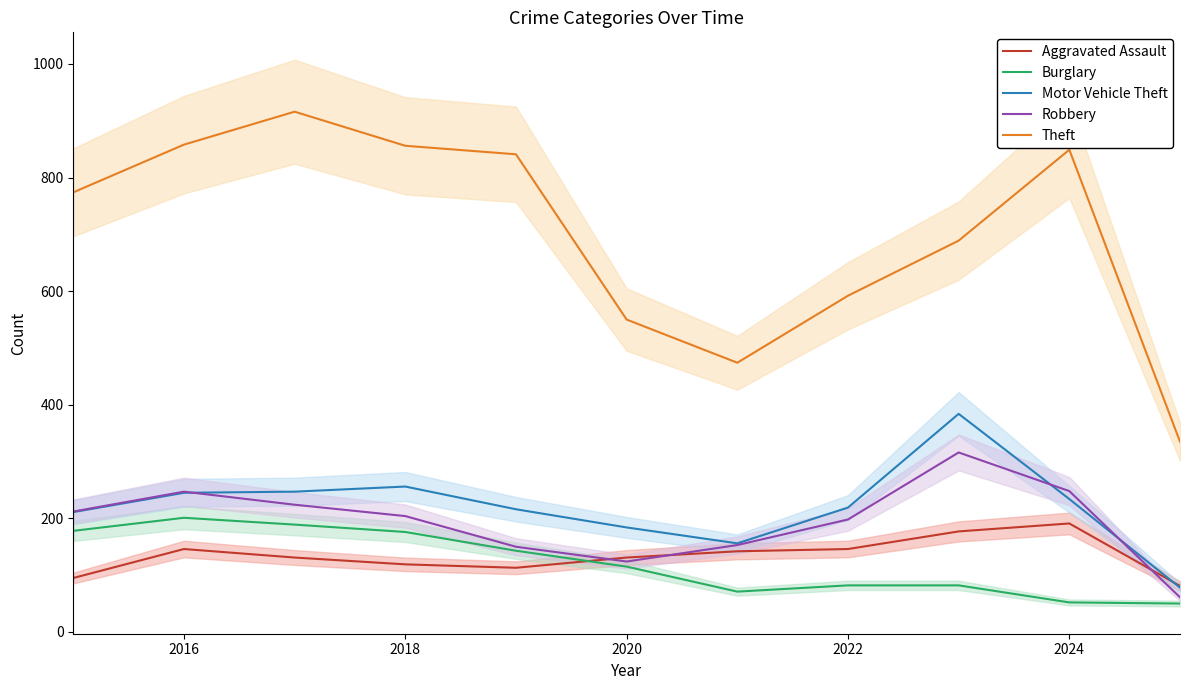

At which label does Aggravated Assault reach its peak?

2024